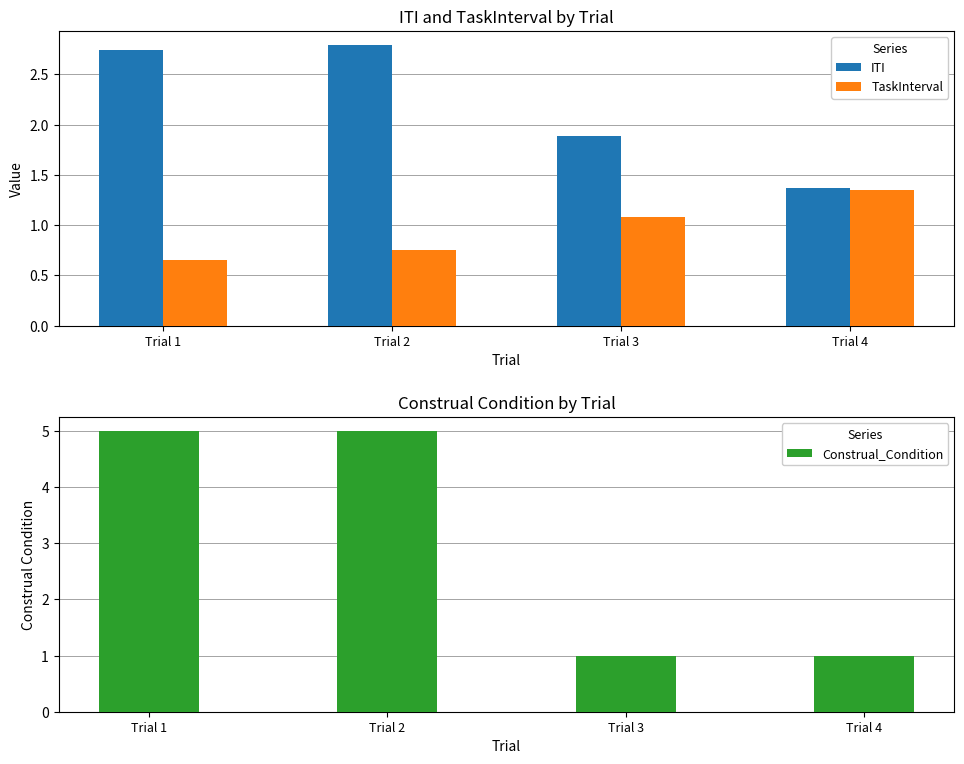

Which category has the lowest value across all series?

Trial 1